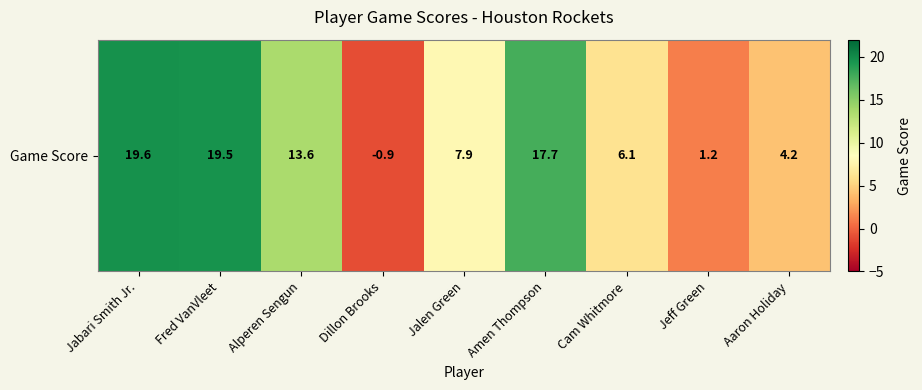

List the labels in order of value, largest first.

Jabari Smith Jr., Fred VanVleet, Amen Thompson, Alperen Sengun, Jalen Green, Cam Whitmore, Aaron Holiday, Jeff Green, Dillon Brooks